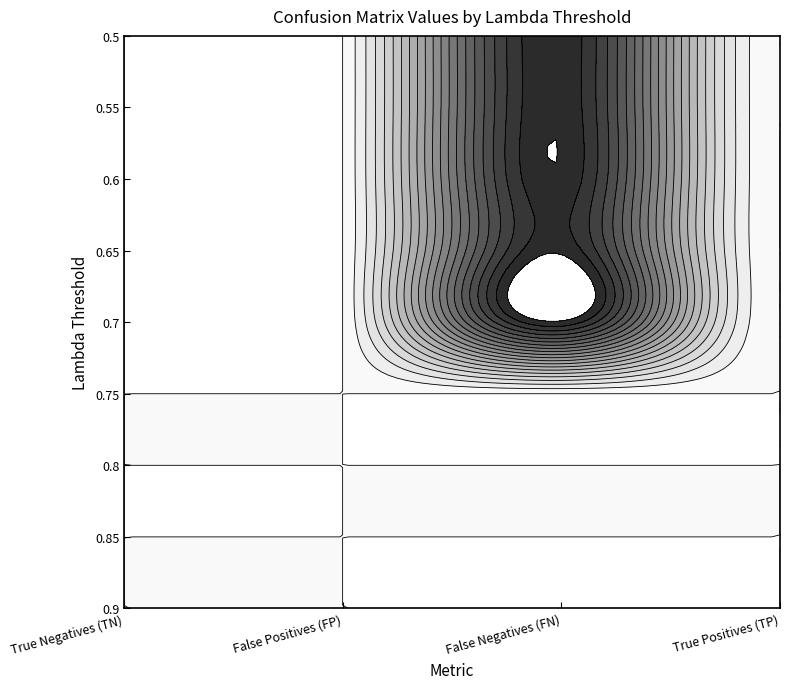

The value of 0.55 at True Positives (TP) is 0. True or false?

False